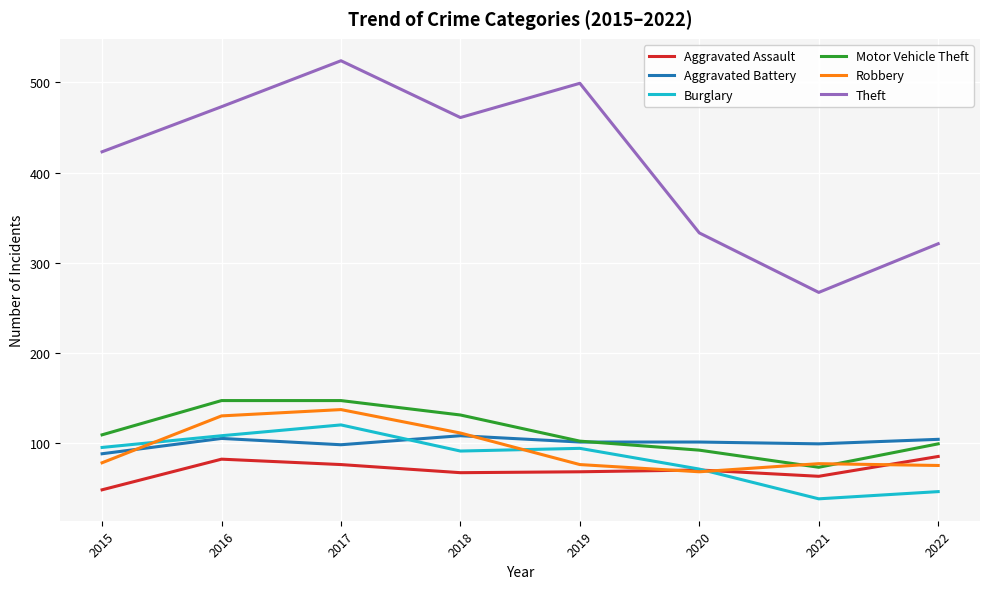

Is it true that Robbery equals 35 at 2015?

False